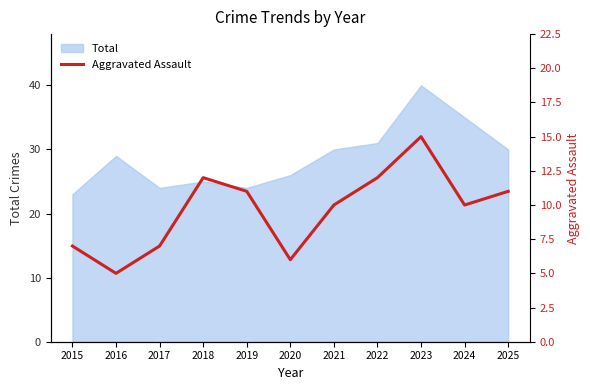

Where is the data nearest to the value 10?

2021